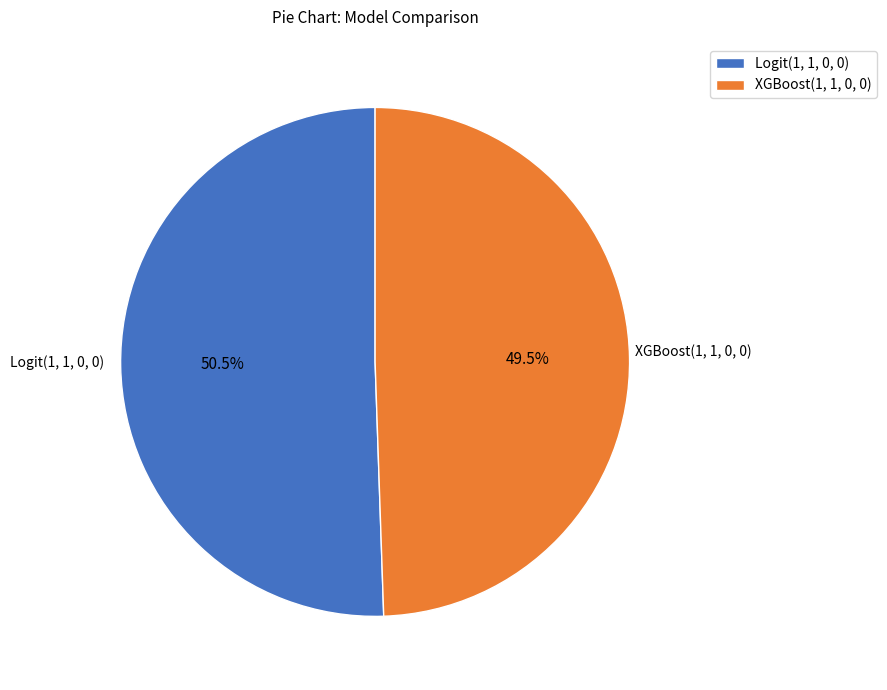

What is the smallest slice in the pie chart?

XGBoost(1, 1, 0, 0)